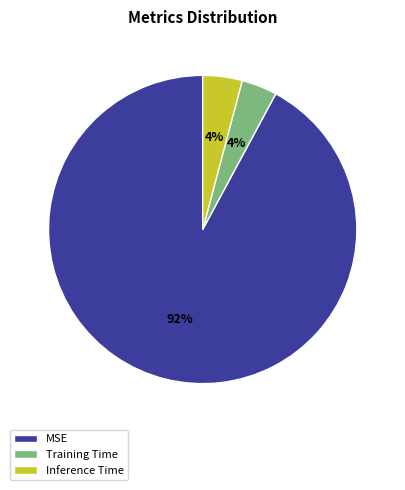

To the nearest percent, what is the difference between the MSE and Training Time slice percentages?

88%